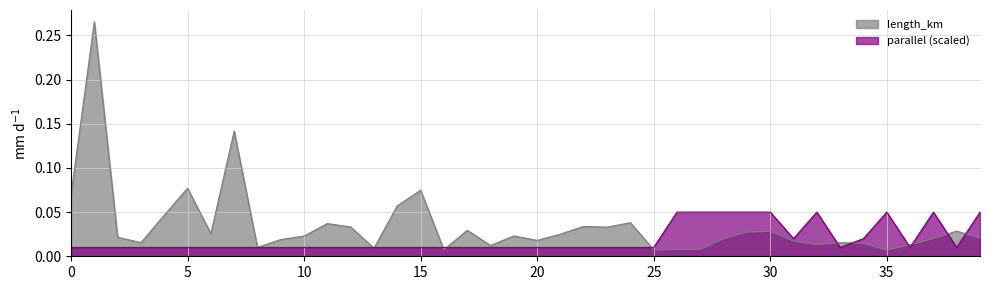

Which has a higher value, 18 or 1?

1